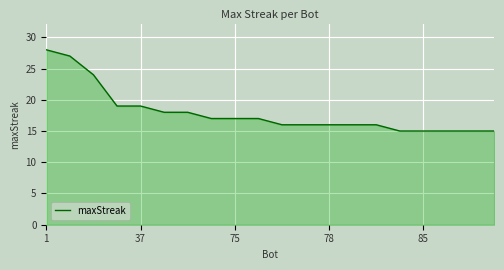

What is the greatest value displayed?

28